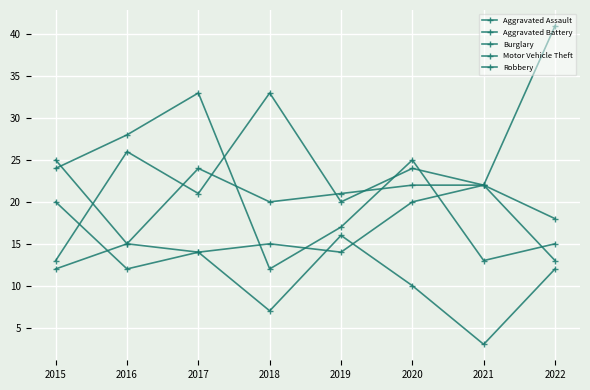

How many lines are shown in the chart?

5